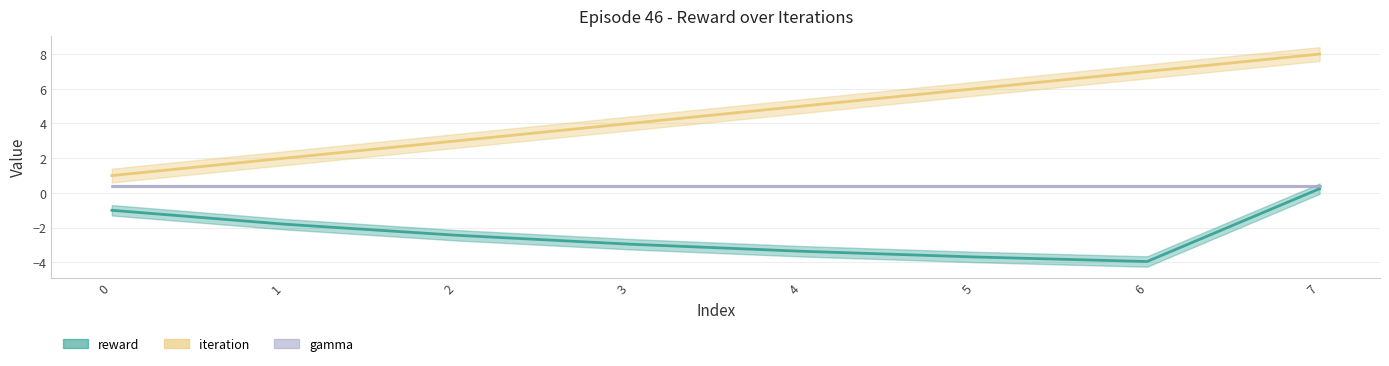

Count the number of categories in the chart.

8